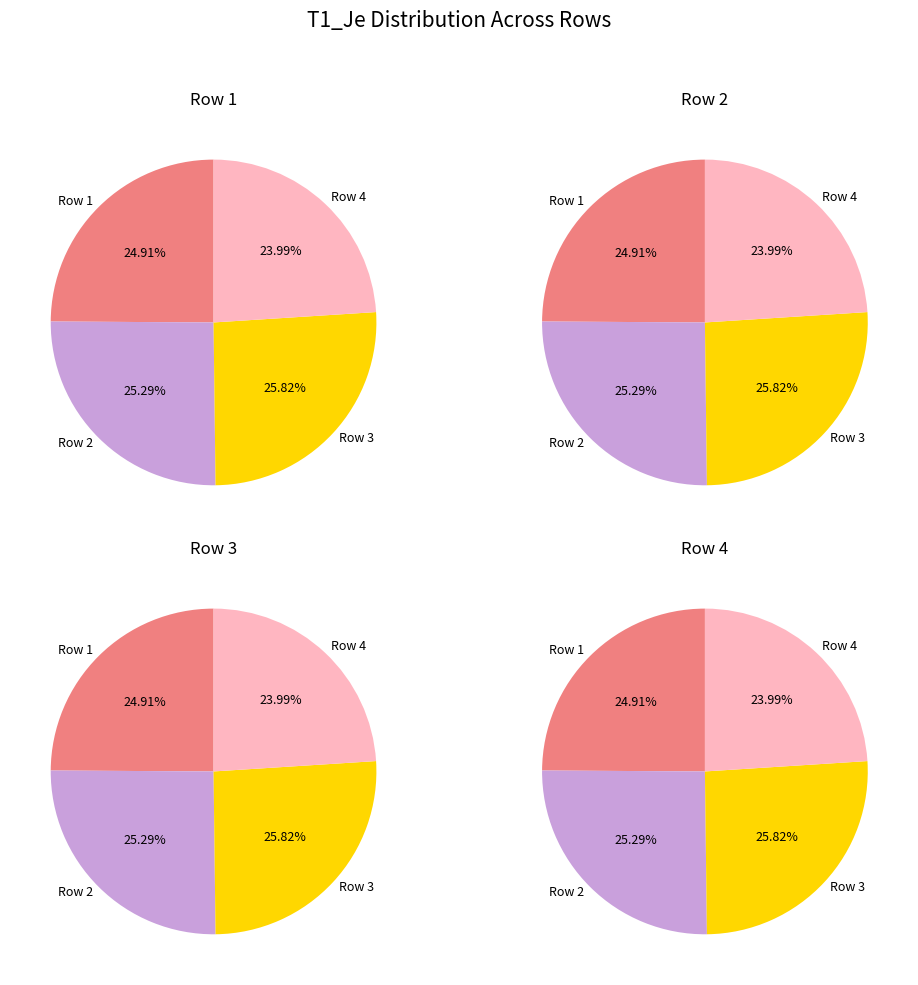

To the nearest percent, what is the combined percentage of 1 and 4?

49%